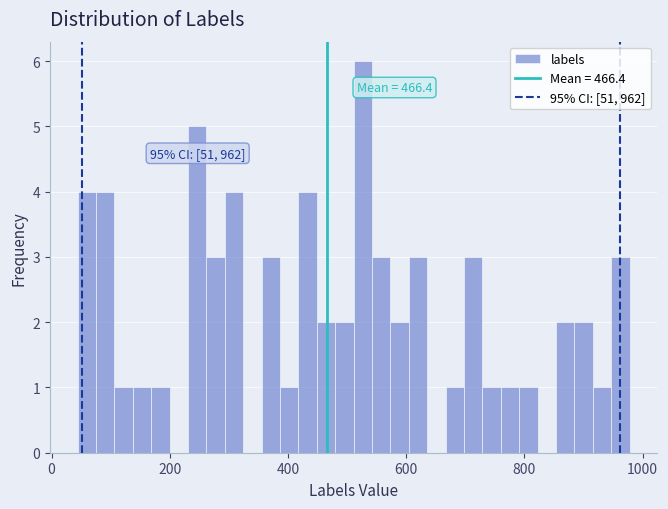

Around what value on the x-axis is the tallest bar? Give the approximate position of its centre, as read against the axis.

520